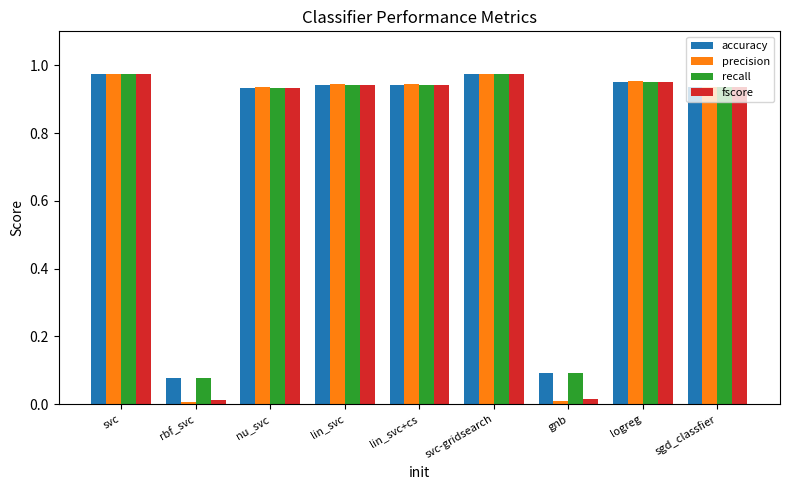

Is it true that precision equals 1.4 at lin_svc?

False